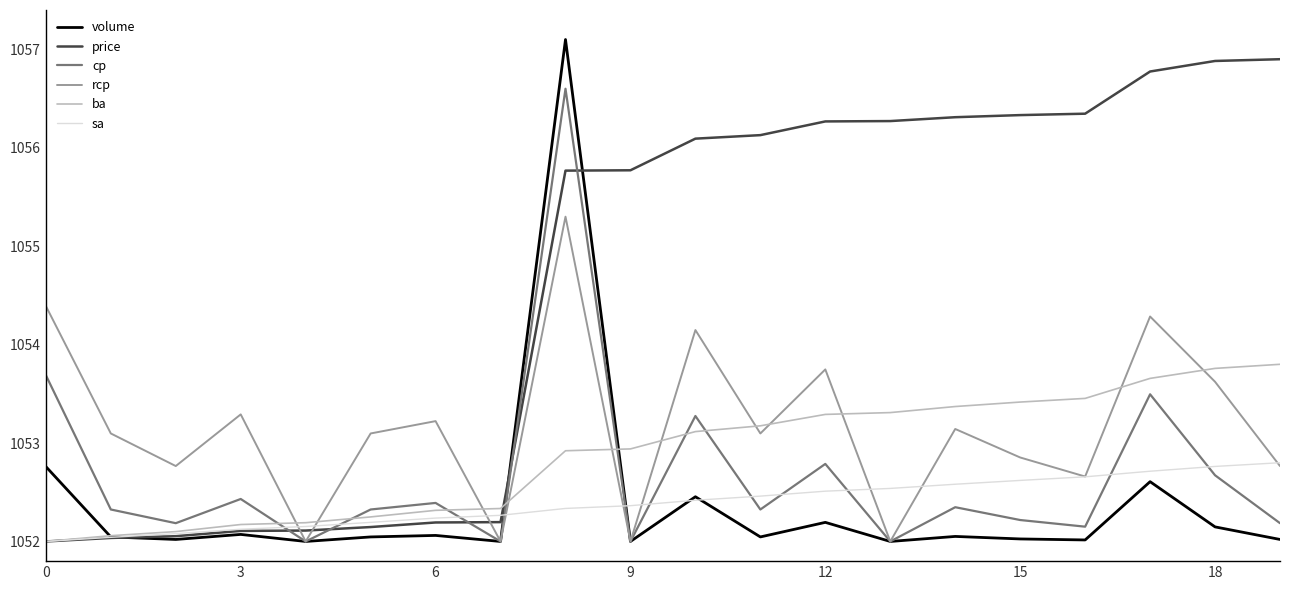

True or false: ba and cp cross at least once.

True